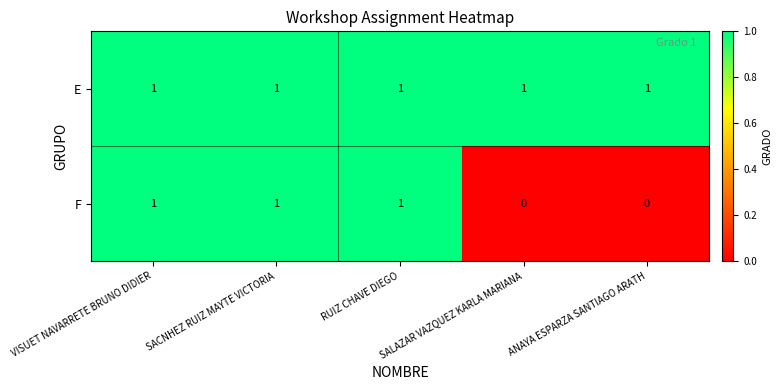

Count the F values in the range 0 to 1.

5